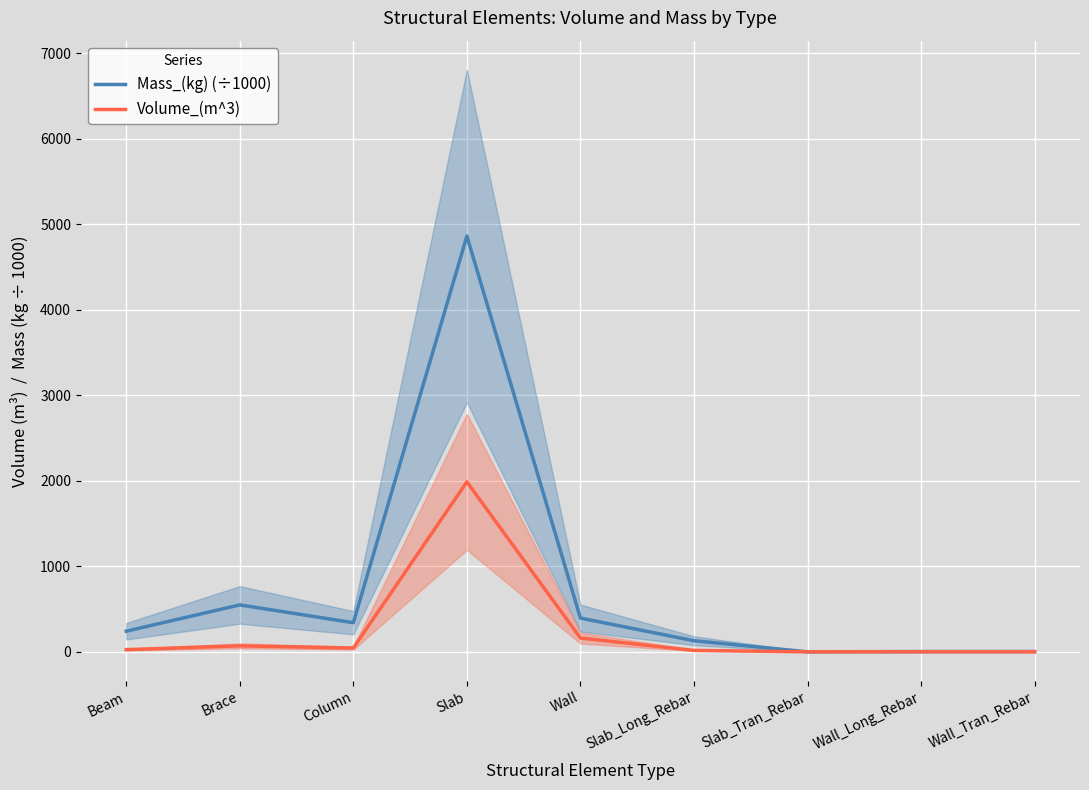

What is the difference between the maximum and second lowest values in the Mass_(kg) (÷1000) series?

4857.9